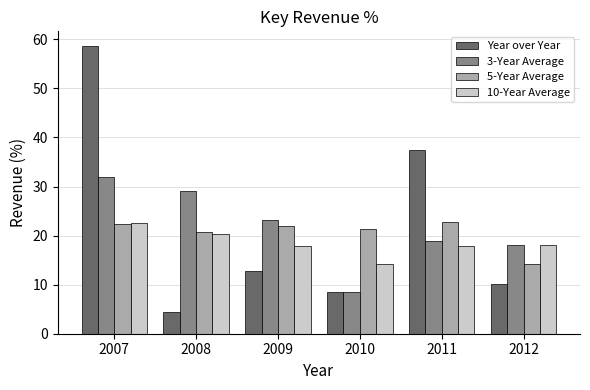

True or false: 5-Year Average has a value of 12.5 at 2010.

False